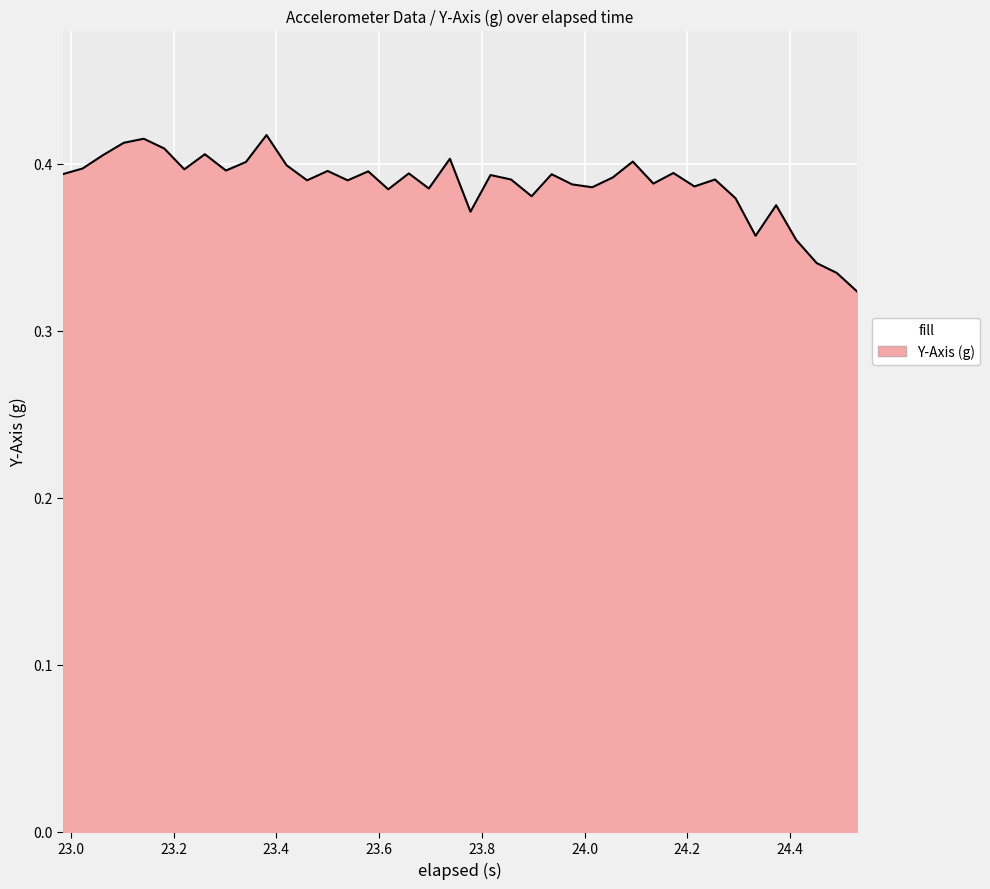

How many interior local valleys (lower than both neighbors) does the data have?

12